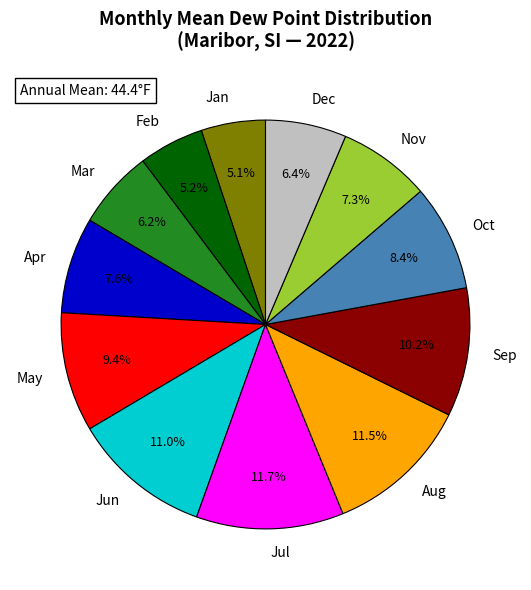

Is Mar the majority of the pie?

No